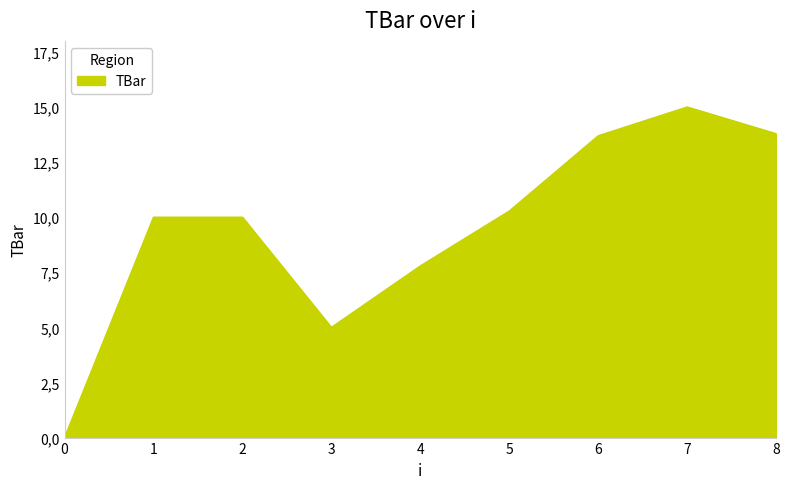

Is this an area chart (filled region under the line)?

Yes